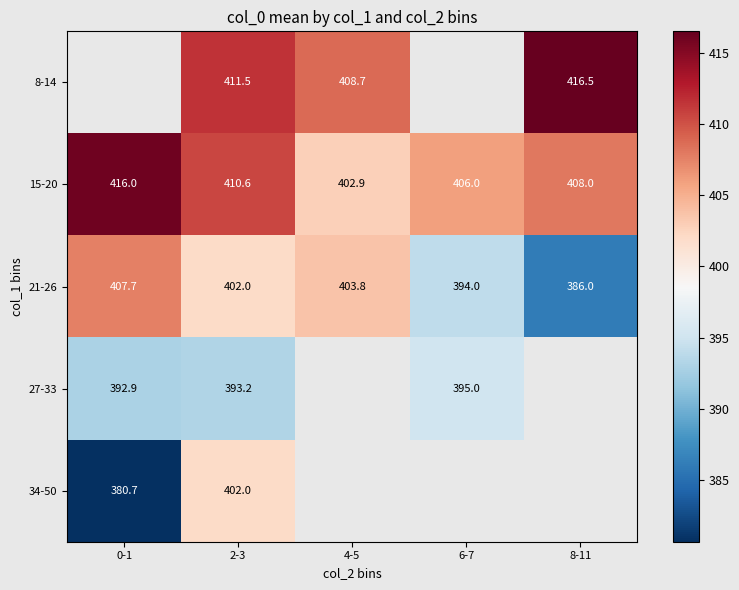

What is the difference between the maximum and minimum values in the 15-20 series?

13.1